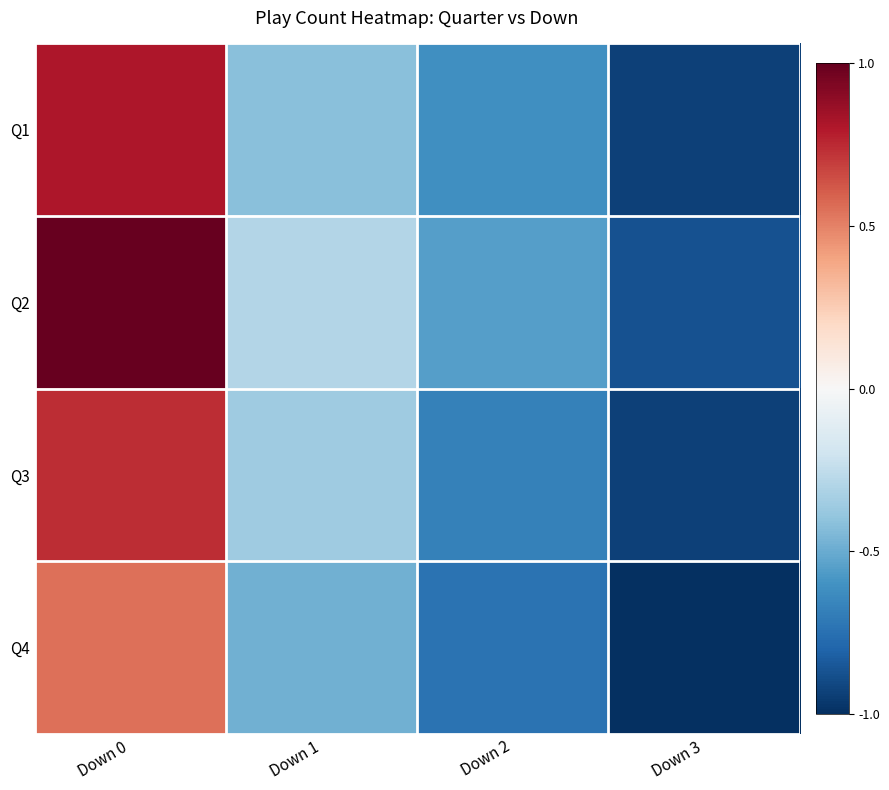

Reading left to right, extract all data points from this chart.

Q1: Down 0=0.8	Down 1=-0.4	Down 2=-0.6	Down 3=-0.9
Q2: Down 0=1.0	Down 1=-0.3	Down 2=-0.5	Down 3=-0.9
Q3: Down 0=0.7	Down 1=-0.4	Down 2=-0.7	Down 3=-0.9
Q4: Down 0=0.5	Down 1=-0.5	Down 2=-0.7	Down 3=-1.0